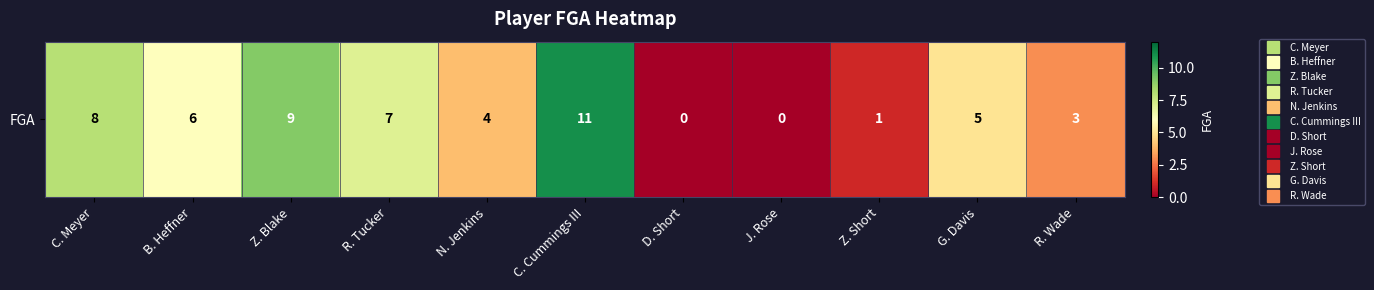

Which category has the highest value across all series?

C. Cummings III